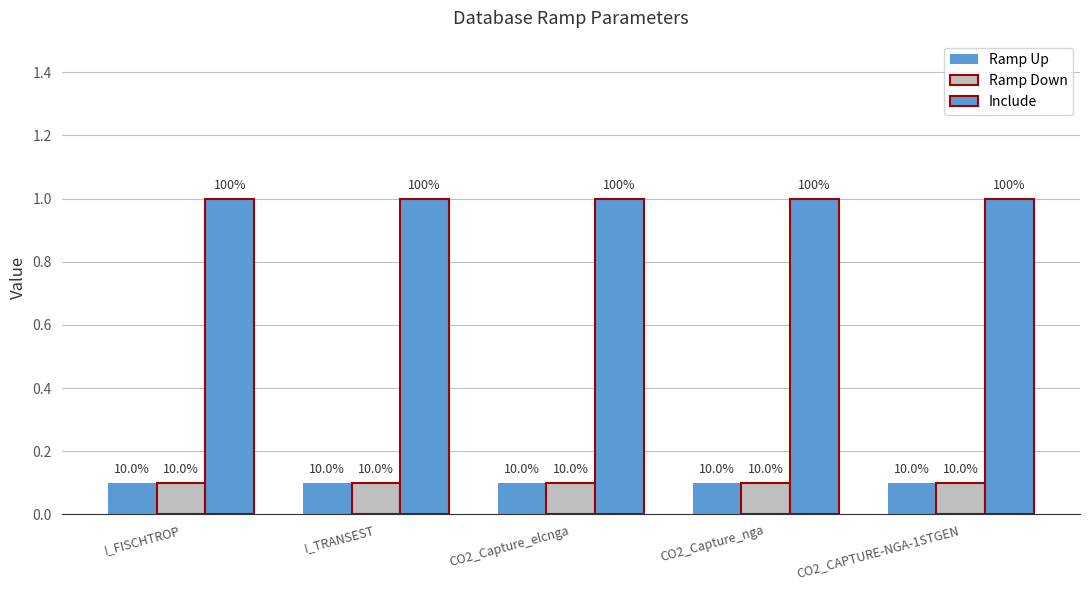

How many bars are there in total?

15